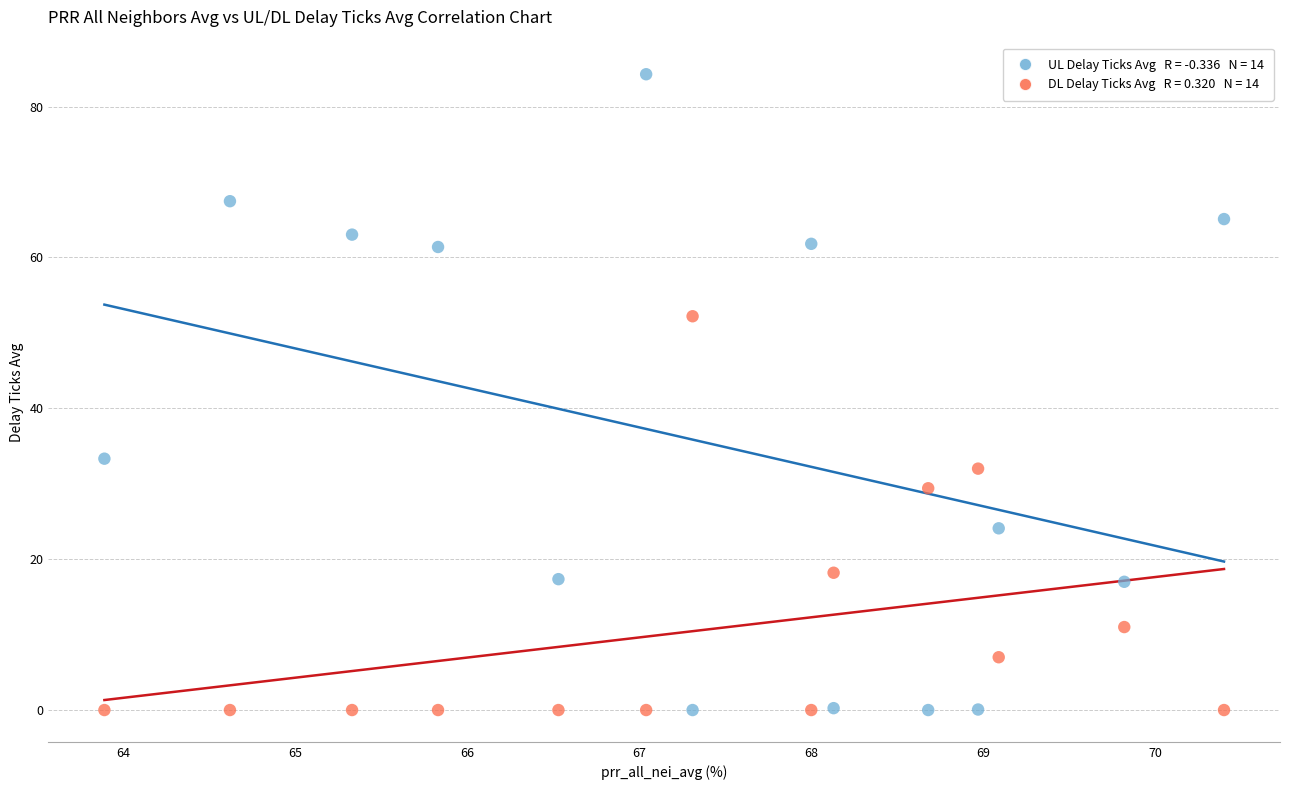

Across all series, what Y value is closest to 42?

33.3